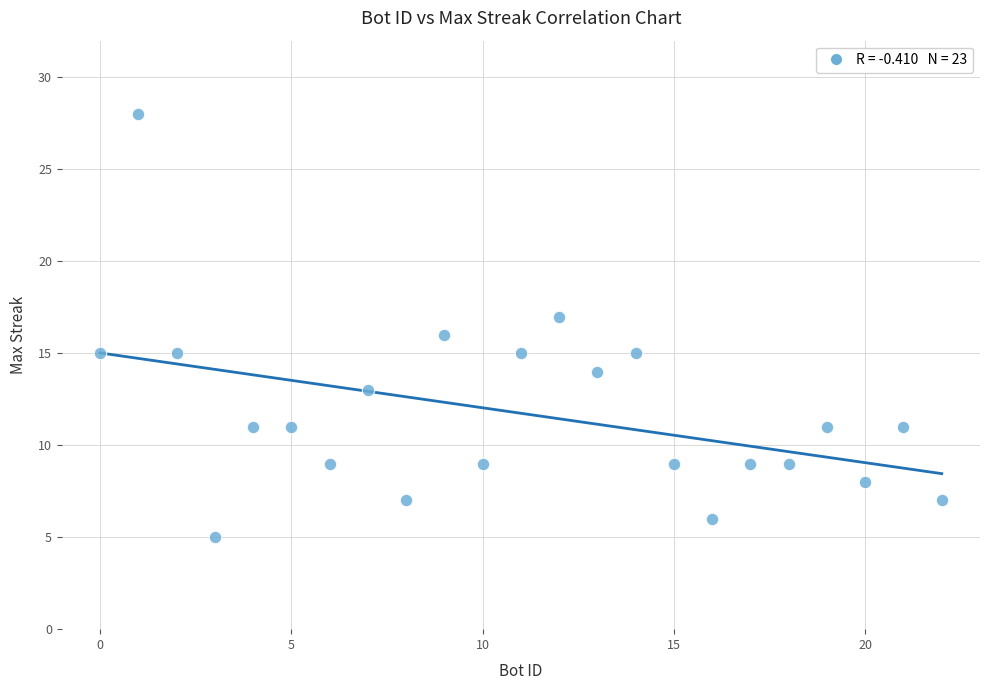

What is the range of Y values (max minus min)?

23